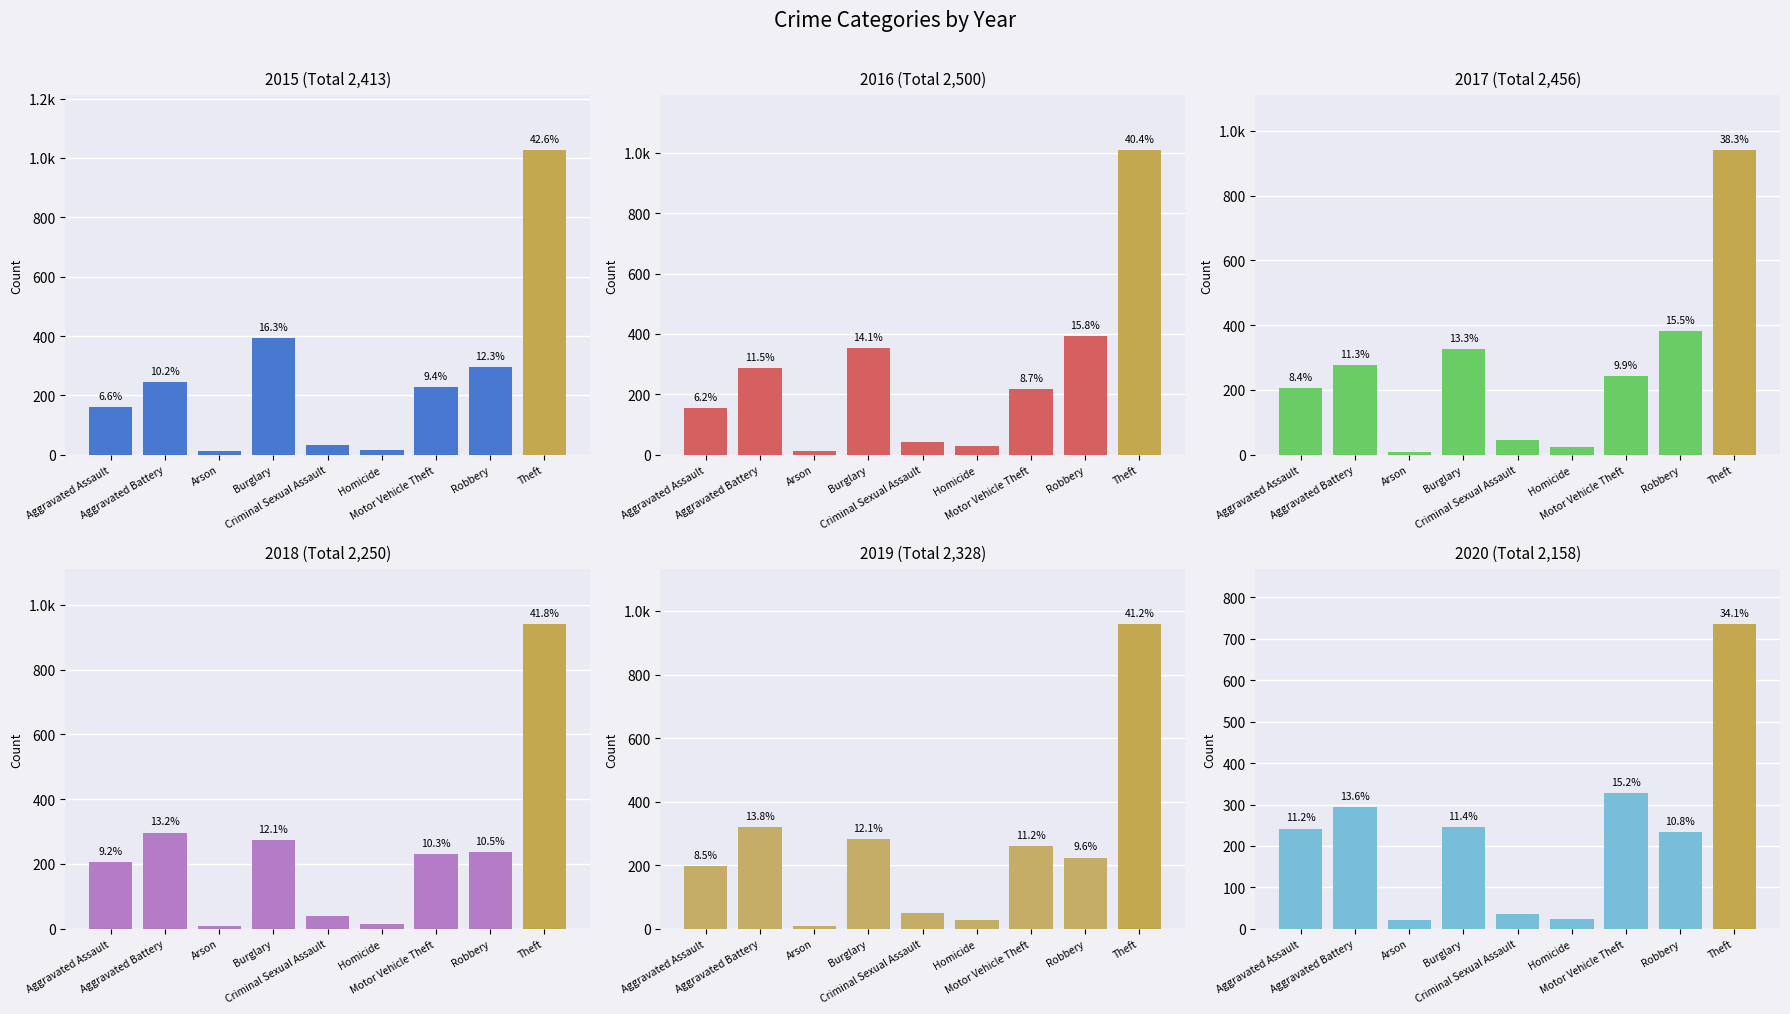

Reading left to right, what are all the values shown in this chart?

2015: Aggravated Assault=160	Aggravated Battery=246	Arson=11	Burglary=393	Criminal Sexual Assault=34	Homicide=17	Motor Vehicle Theft=228	Robbery=297	Theft=1027
2016: Aggravated Assault=154	Aggravated Battery=288	Arson=13	Burglary=352	Criminal Sexual Assault=43	Homicide=29	Motor Vehicle Theft=218	Robbery=394	Theft=1009
2017: Aggravated Assault=207	Aggravated Battery=277	Arson=9	Burglary=327	Criminal Sexual Assault=47	Homicide=24	Motor Vehicle Theft=243	Robbery=381	Theft=941
2018: Aggravated Assault=206	Aggravated Battery=297	Arson=9	Burglary=273	Criminal Sexual Assault=40	Homicide=15	Motor Vehicle Theft=232	Robbery=237	Theft=941
2019: Aggravated Assault=197	Aggravated Battery=321	Arson=8	Burglary=281	Criminal Sexual Assault=51	Homicide=27	Motor Vehicle Theft=260	Robbery=224	Theft=959
2020: Aggravated Assault=242	Aggravated Battery=294	Arson=20	Burglary=245	Criminal Sexual Assault=36	Homicide=24	Motor Vehicle Theft=328	Robbery=233	Theft=736